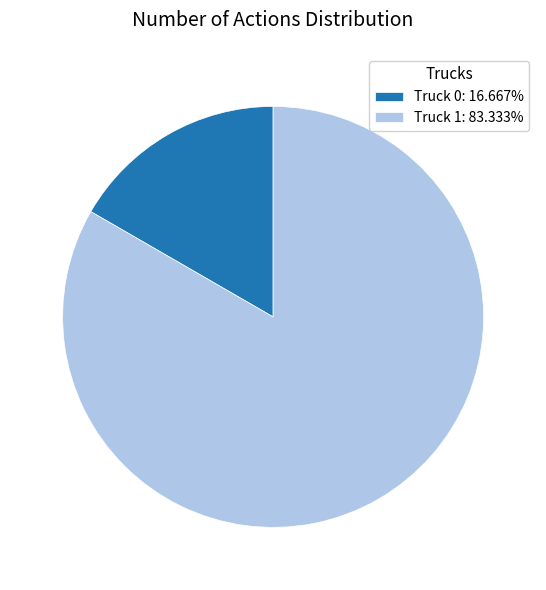

What is the largest slice in the pie chart?

Truck 1